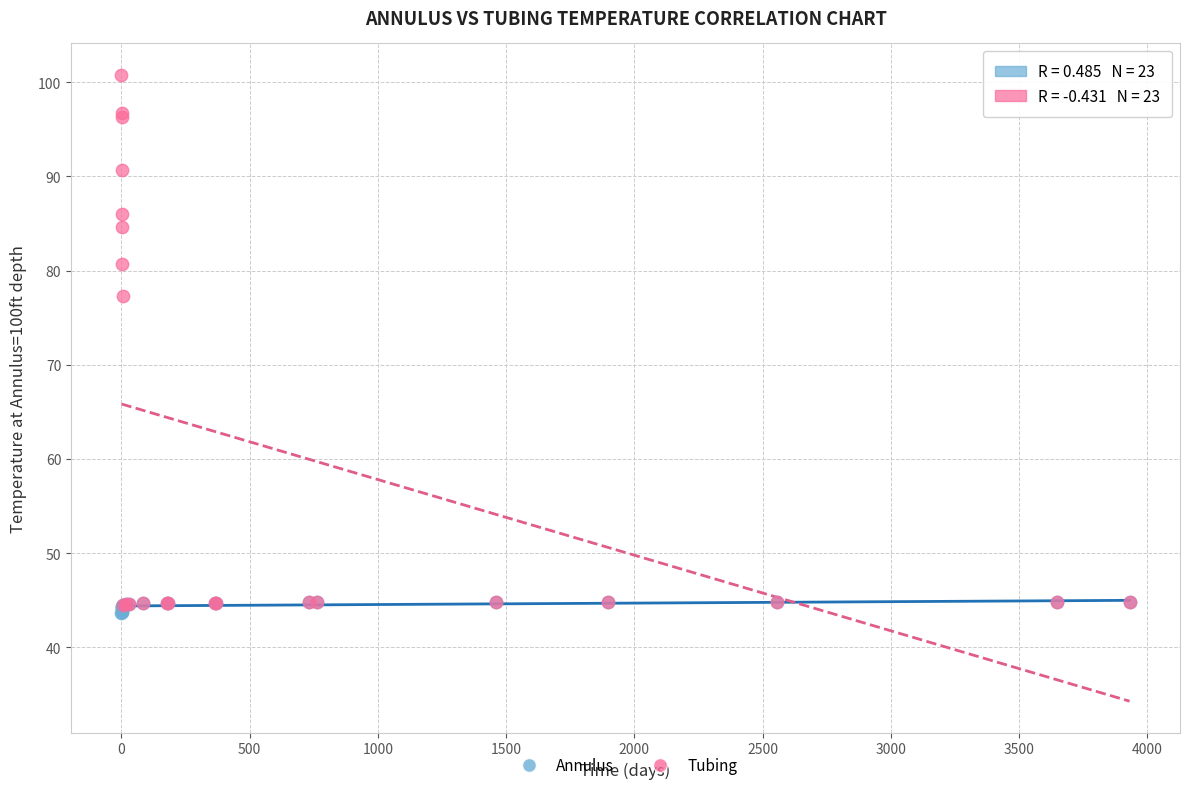

Across all series, what Y value is closest to 72?

77.3